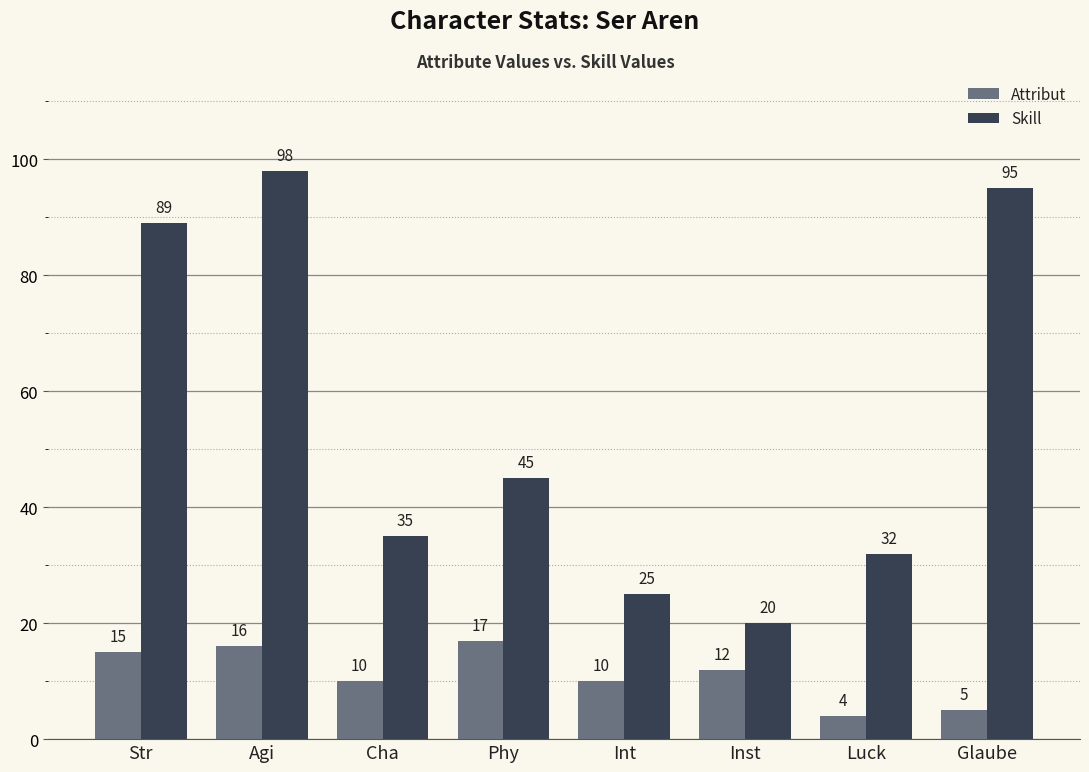

Is it true that Attribut equals 12 at Inst?

True